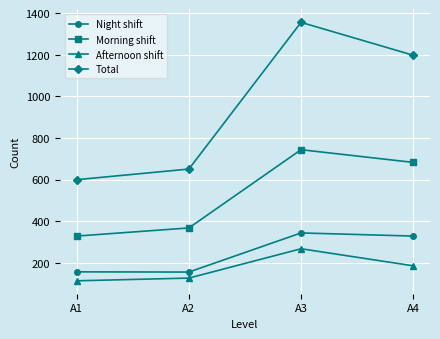

How many data points in Total are less than 1198?

2